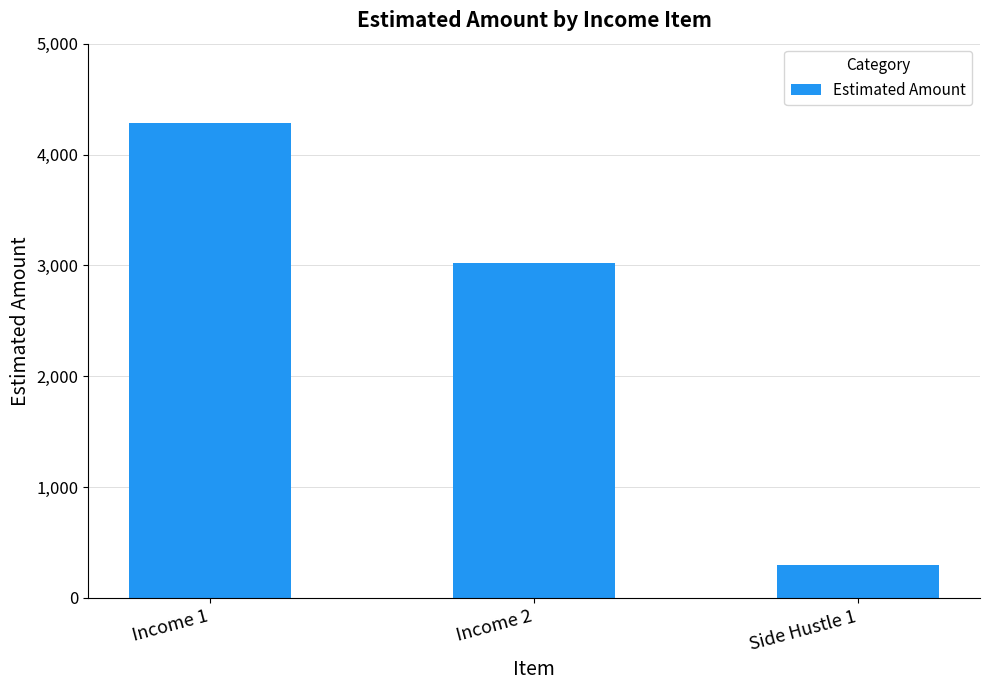

What is the ratio of the value at Side Hustle 1 to the value at Income 1?

0.1